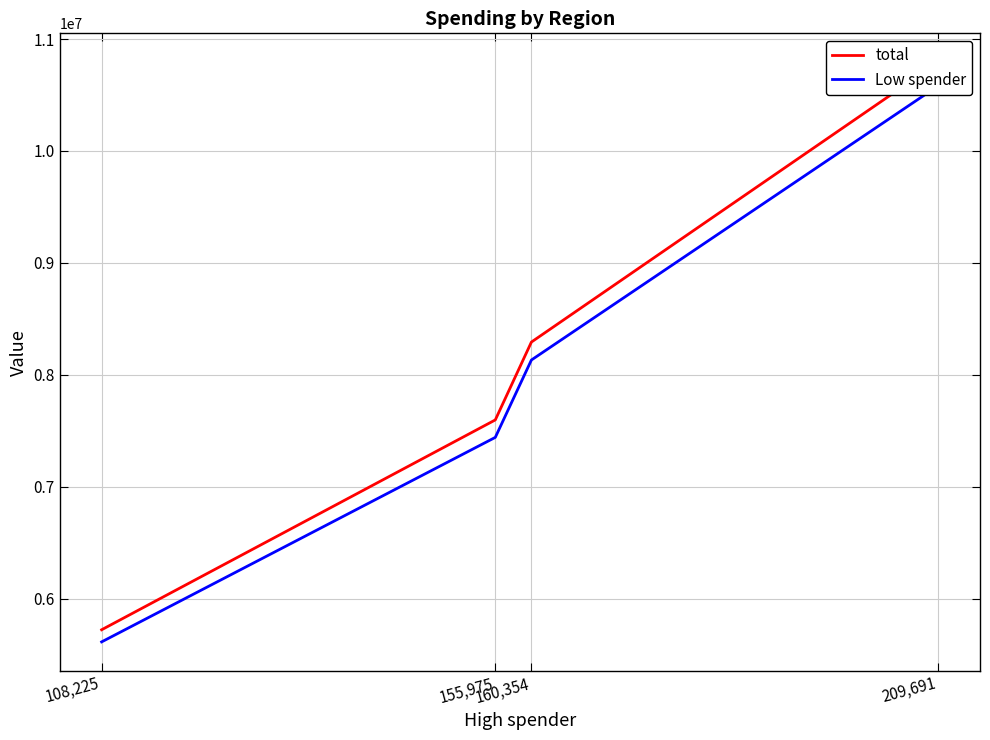

Which series has the largest total across all categories?

total